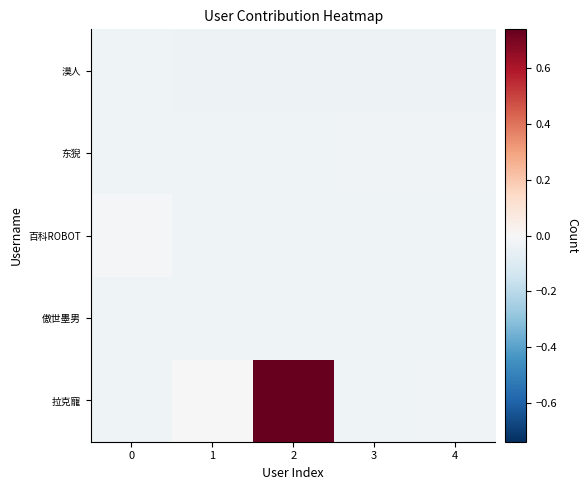

At which category is the sum across all series the highest?

2